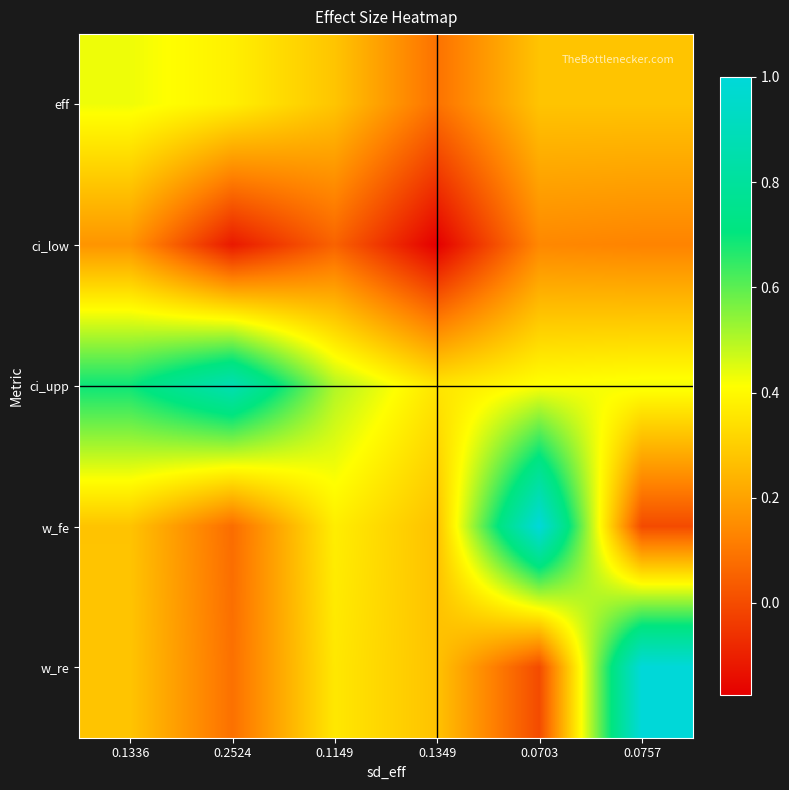

Reading left to right, list all the values displayed in this chart.

eff: 0.1336=0.4	0.2524=0.4	0.1149=0.3	0.1349=0.1	0.0703=0.3	0.0757=0.3
ci_low: 0.1336=0.2	0.2524=-0.1	0.1149=0.1	0.1349=-0.2	0.0703=0.1	0.0757=0.1
ci_upp: 0.1336=0.7	0.2524=0.9	0.1149=0.5	0.1349=0.4	0.0703=0.4	0.0757=0.4
w_fe: 0.1336=0.3	0.2524=0.1	0.1149=0.4	0.1349=0.3	0.0703=1.0	0.0757=0.0
w_re: 0.1336=0.3	0.2524=0.1	0.1149=0.4	0.1349=0.3	0.0703=0.0	0.0757=1.0